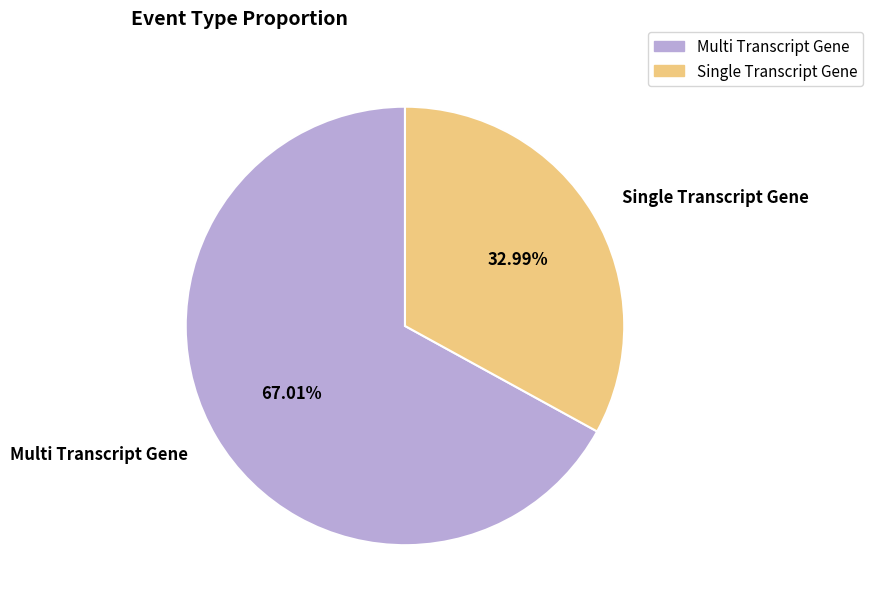

The Single Transcript Gene slice represents 33% of the pie. True or false?

True